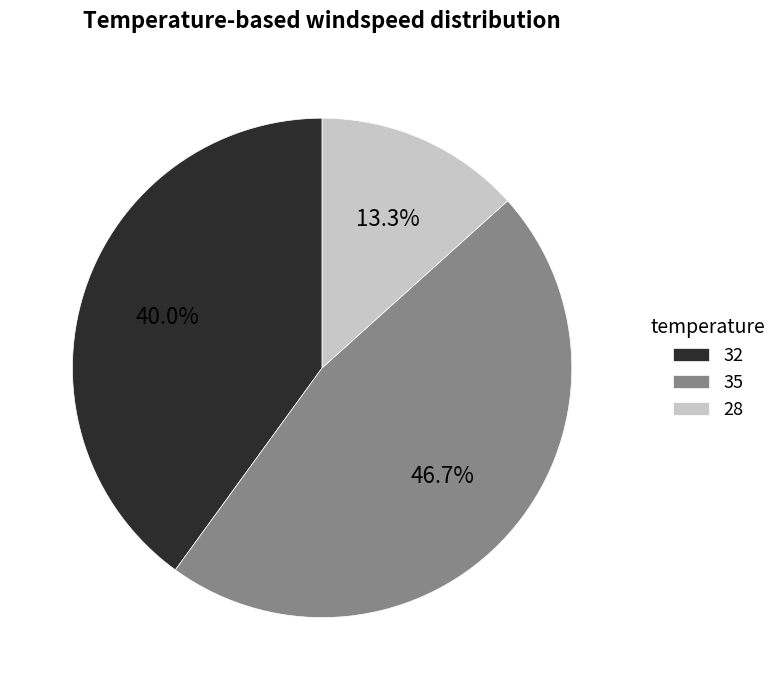

Which has a higher value, 35 or 28?

35